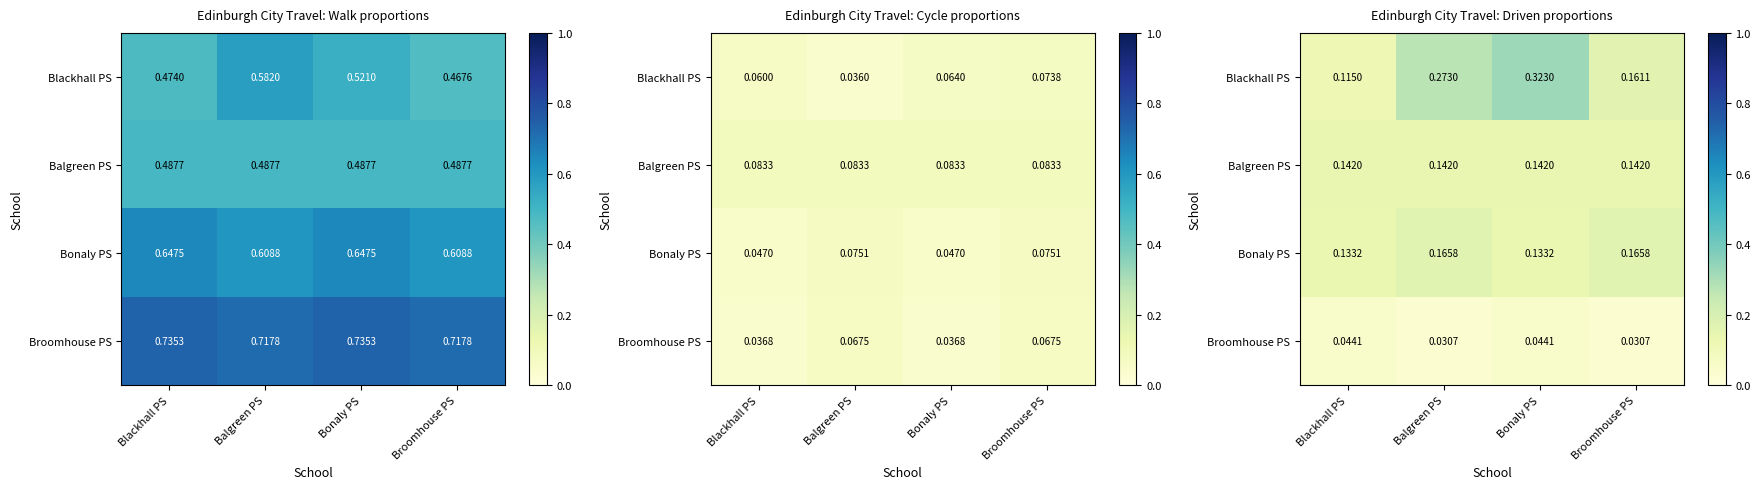

Which has a higher value, Blackhall PS or Balgreen PS?

Balgreen PS